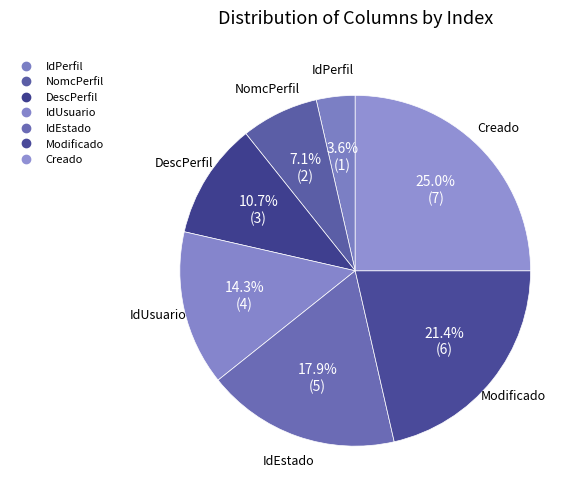

What percentage is the DescPerfil slice, to the nearest percent?

11%